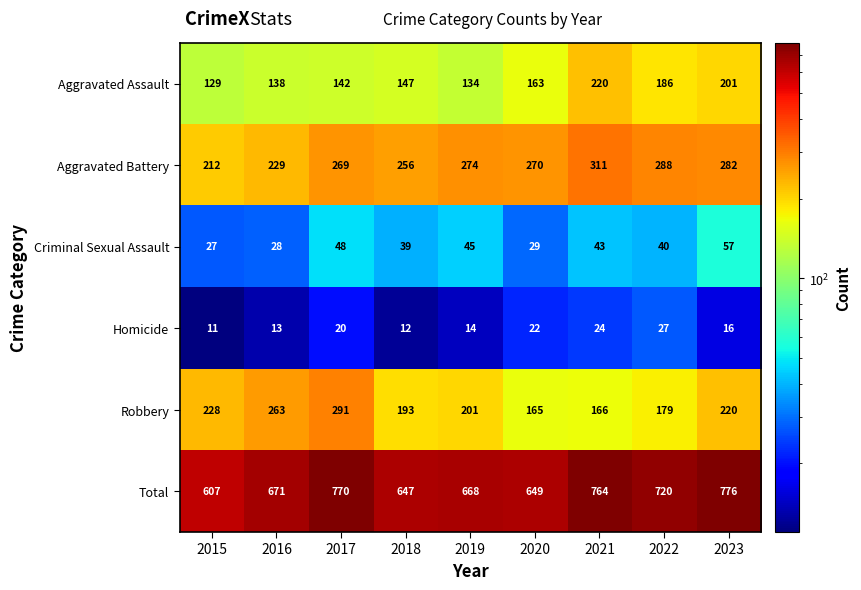

Between 2018 and 2020, which series saw the biggest shift?

Robbery